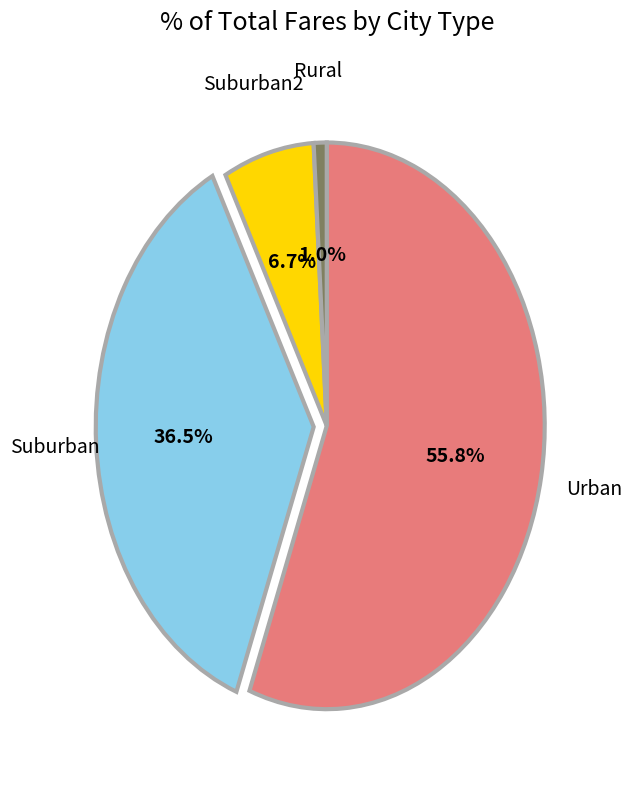

Is there a majority slice in this chart?

Yes